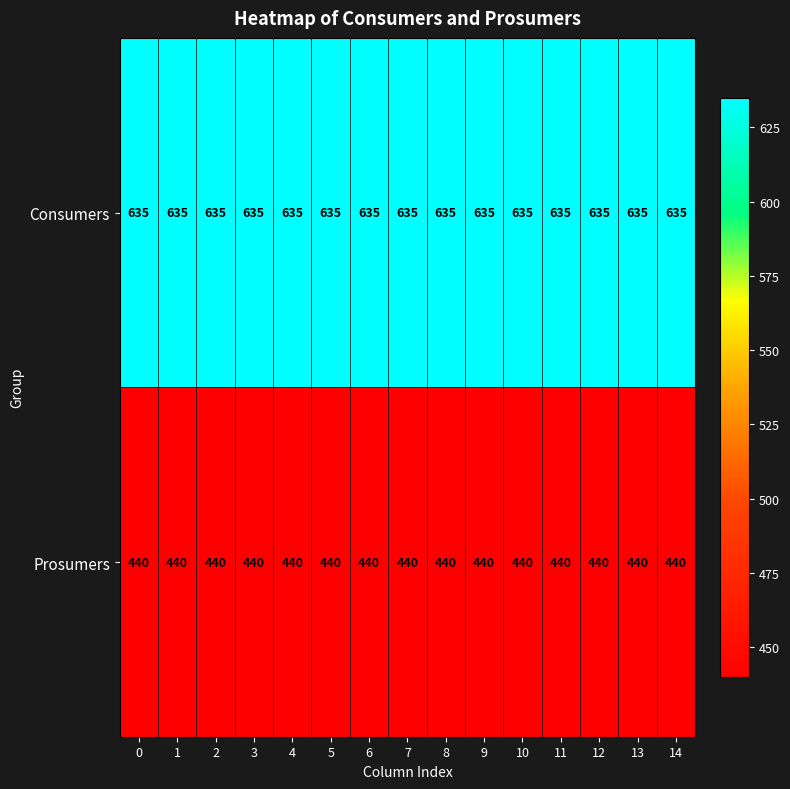

At how many categories does at least one series exceed 610?

15